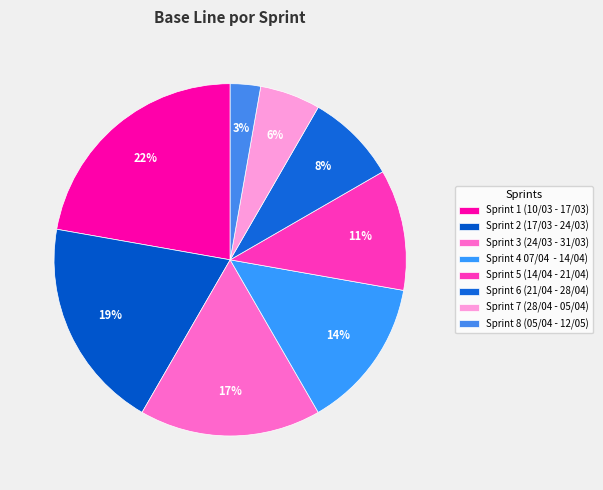

How many segments does this pie chart have?

8